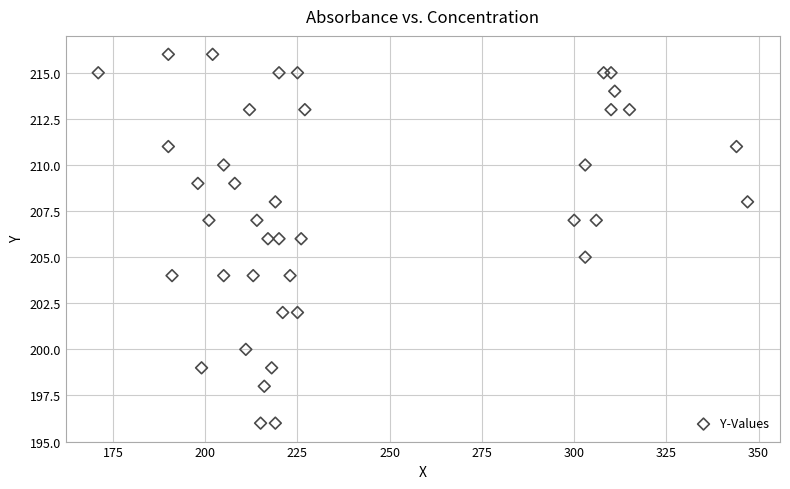

What is the range of X values (max minus min)?

176